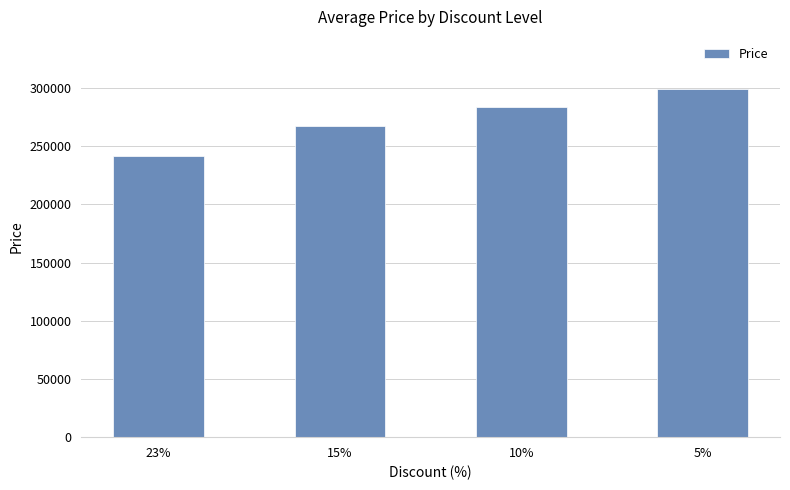

What is the difference between the values at 15% and 5%?

31500